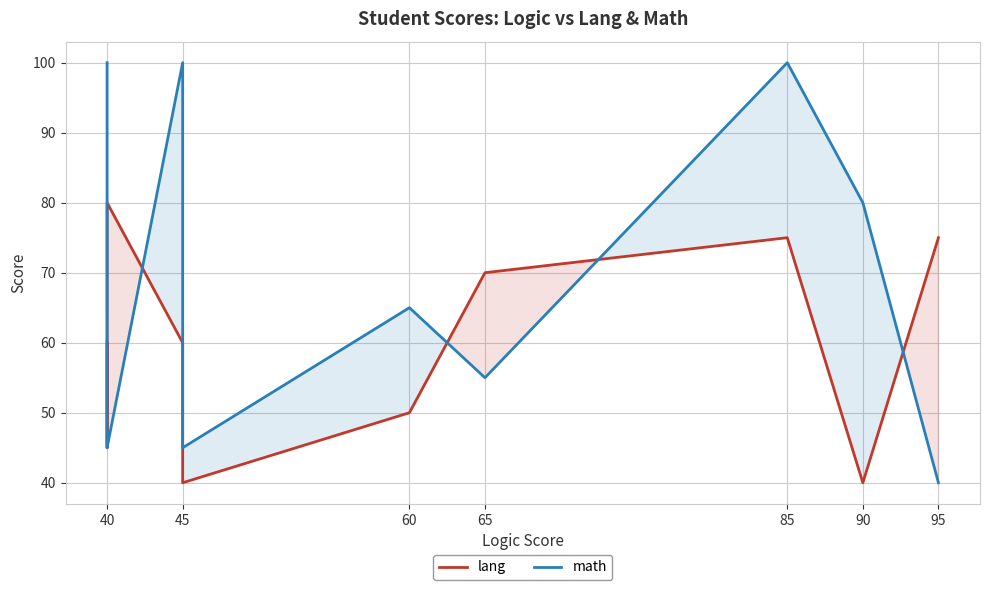

Reading left to right, extract all data points from this chart.

lang: 60	45	80	60	40	50	70	75	40	75
math: 100	65	45	100	45	65	55	100	80	40